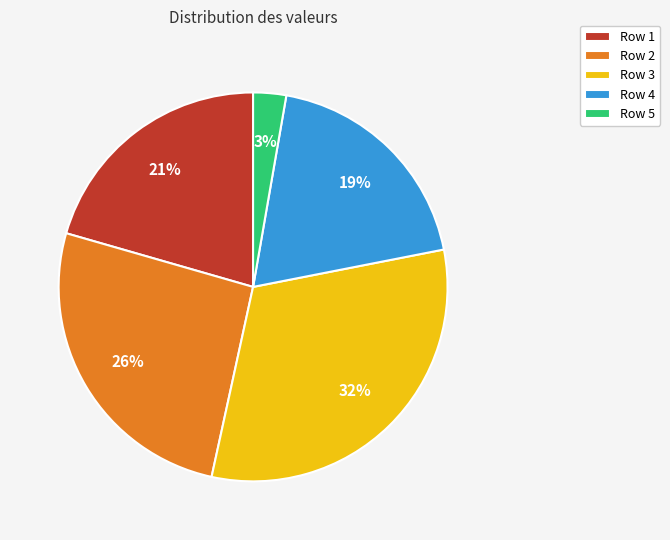

The Row 5 slice represents 3% of the pie. True or false?

True